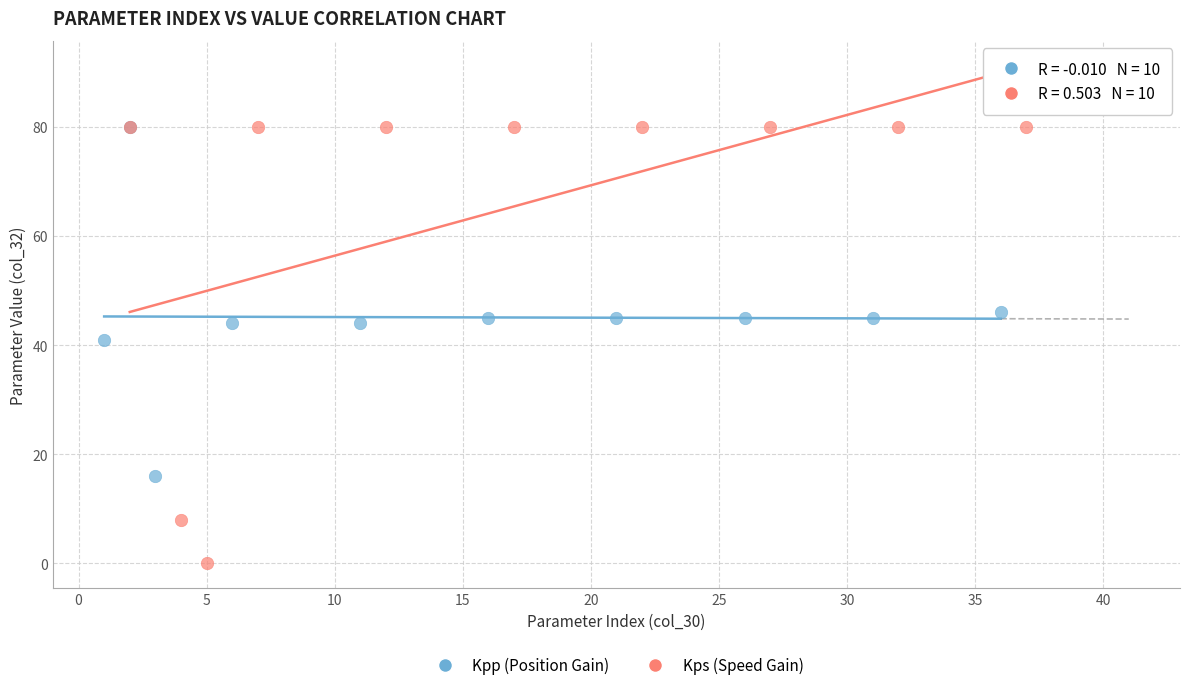

Which series contains the lowest Y value?

Kps (Speed Gain)